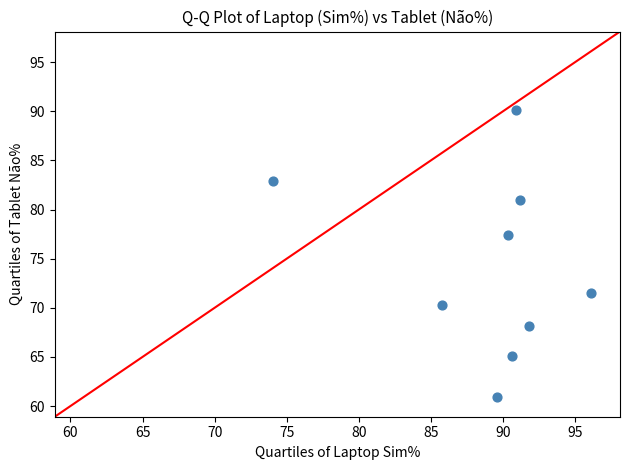

What Y value in the scatter plot is closest to 75?

77.4